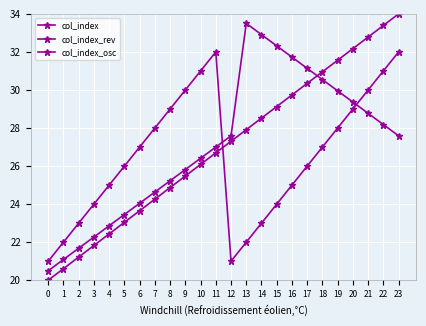

In col_index_osc, how many points are higher than both neighbors (excluding endpoints)?

1